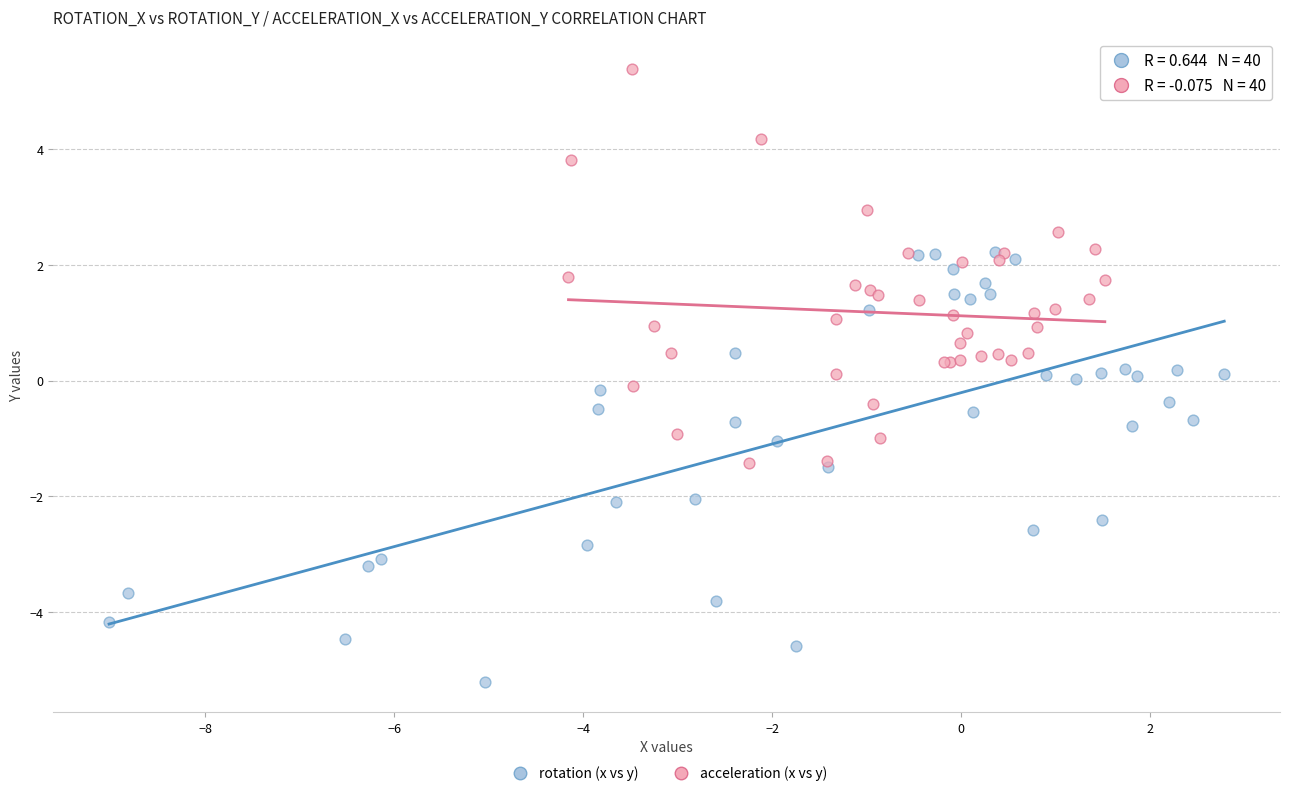

Which series contains the lowest Y value?

rotation (x vs y)